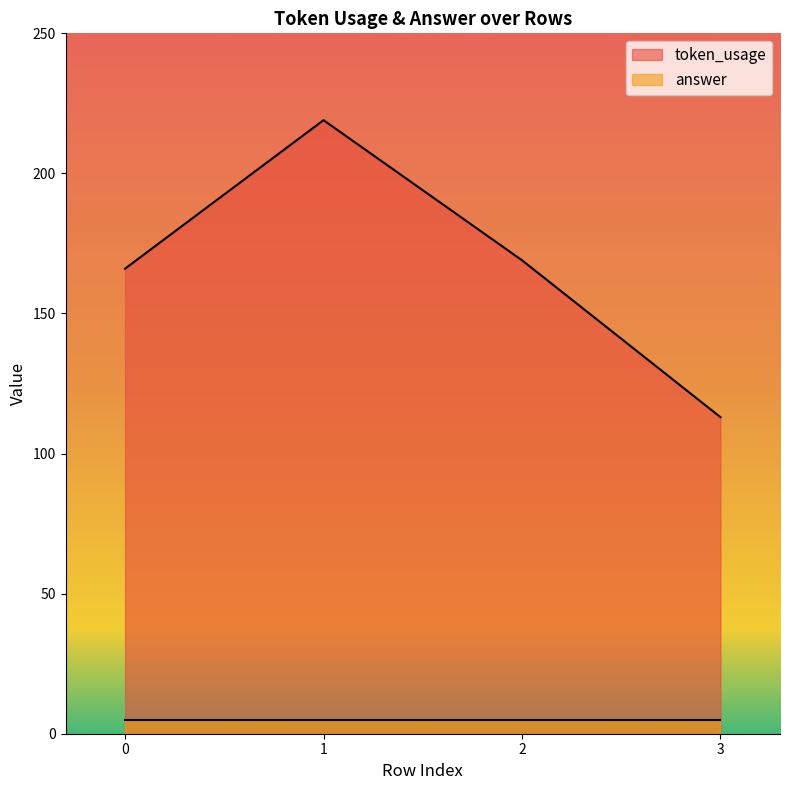

How many categories are shown in the chart?

4